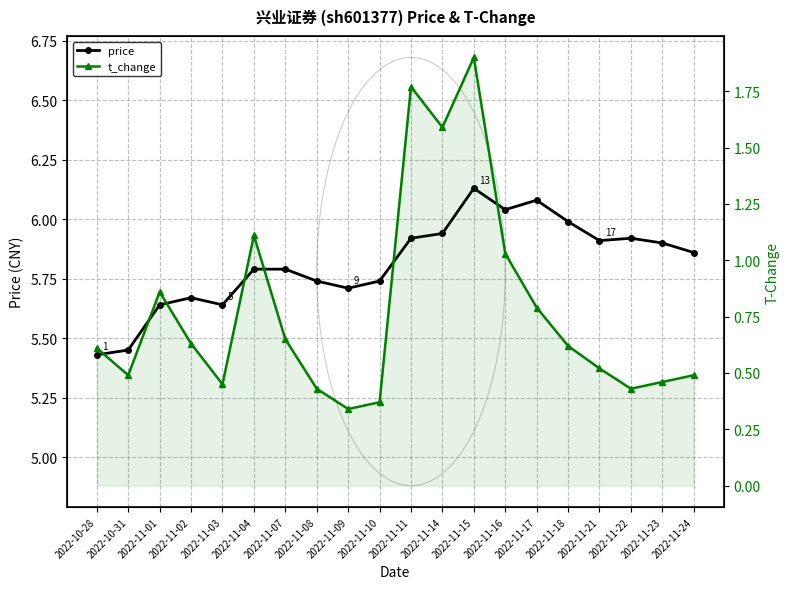

Which category has the highest value in the t_change series?

2022-11-15